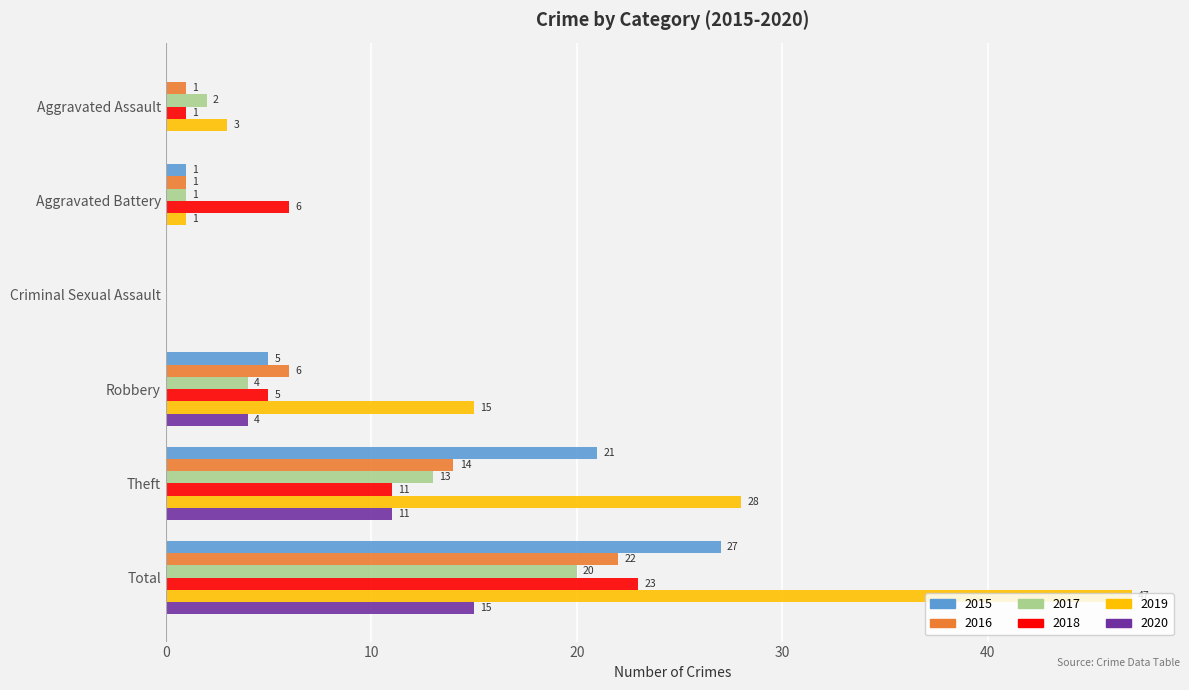

What is the greatest value displayed?

47